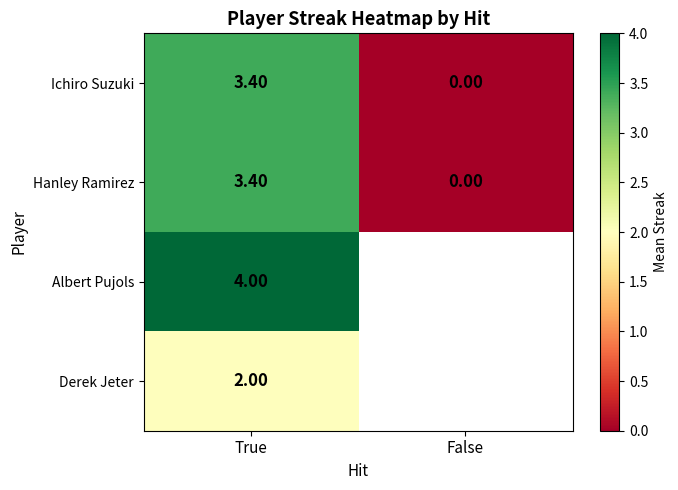

Which category has the highest value in the Hanley Ramirez series?

True